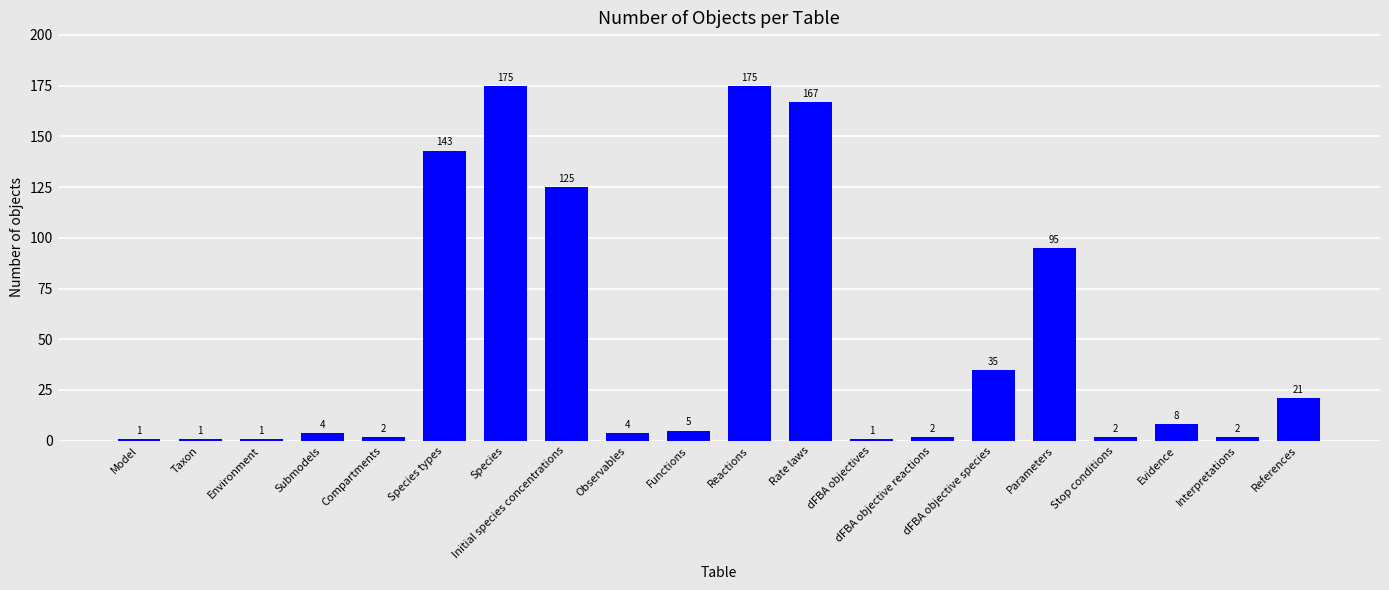

What value does the data have at References, to the nearest 5?

20